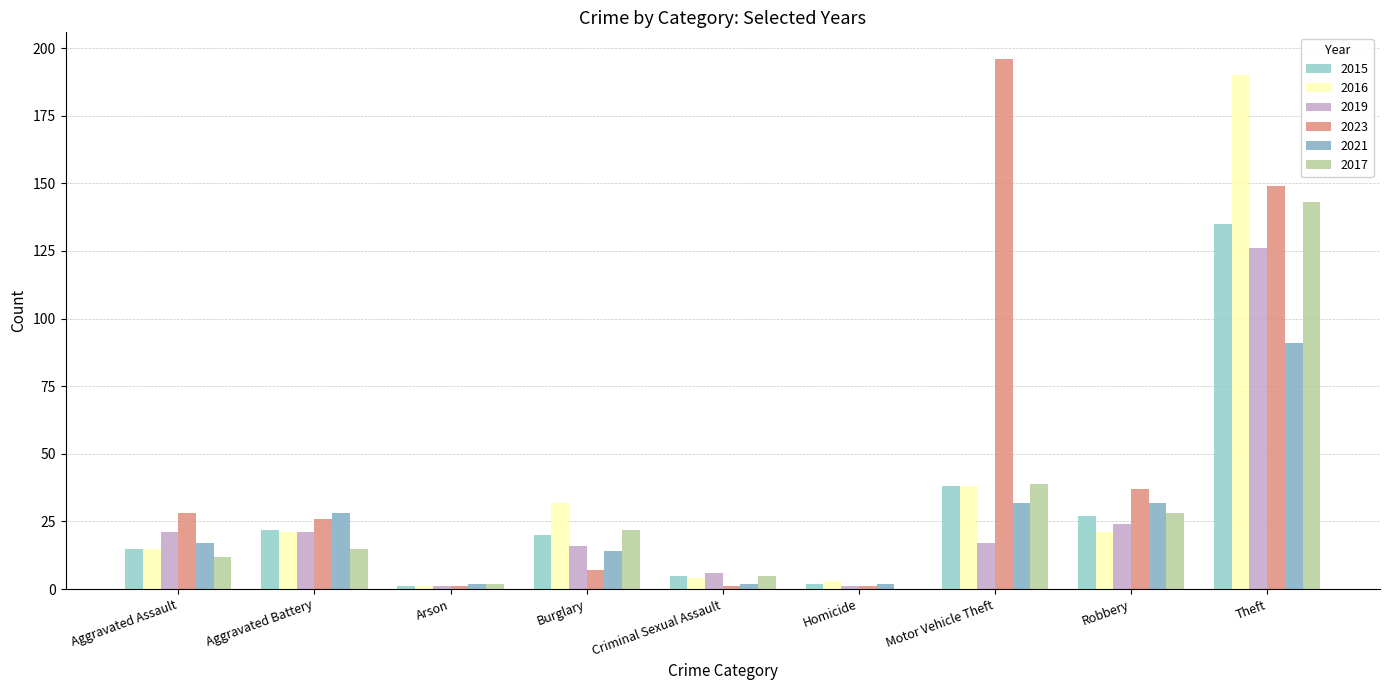

What is the difference between the maximum and second lowest values in the 2019 series?

125